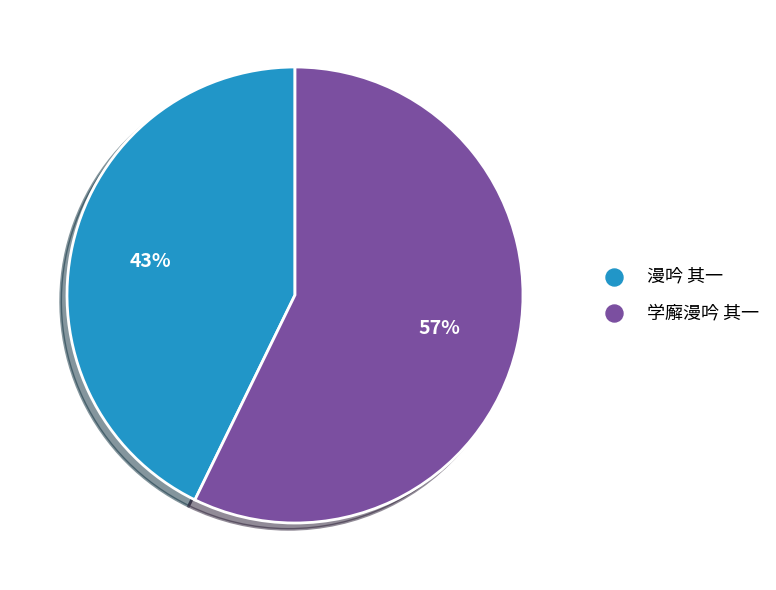

How many slices are in this pie chart?

2